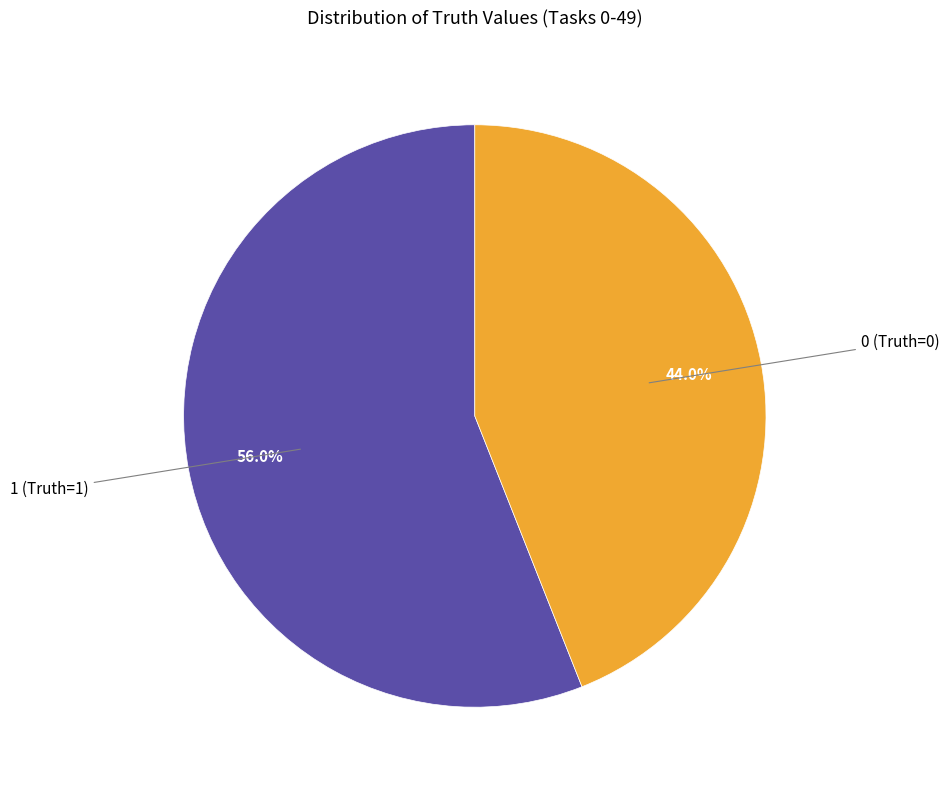

Is there a majority slice in this chart?

Yes